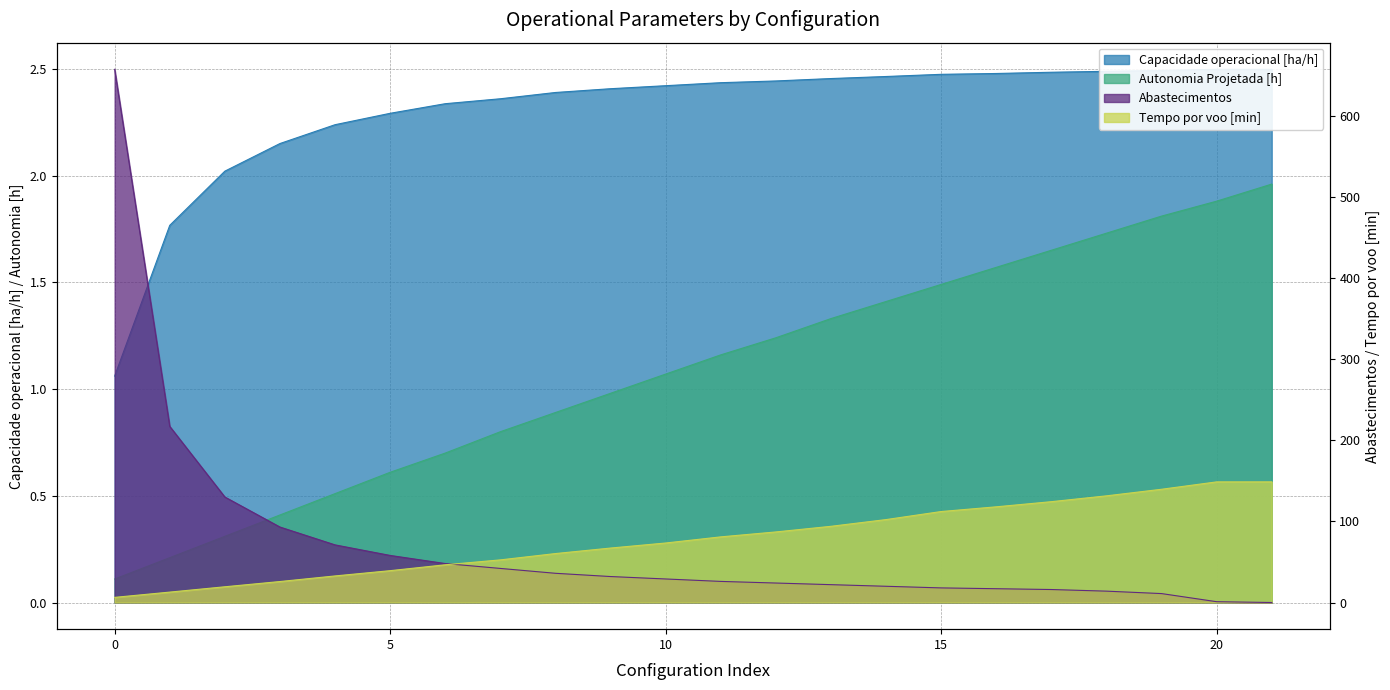

Which series changed the most between 18 and 20?

Tempo por voo [min]